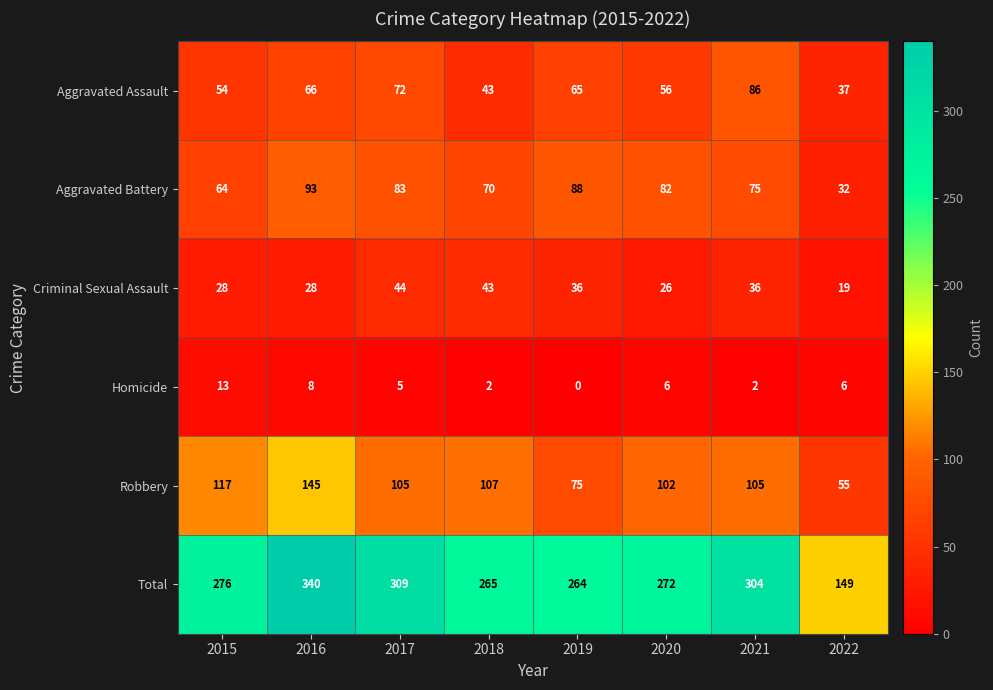

Is it true that Homicide equals 3 at 2016?

False